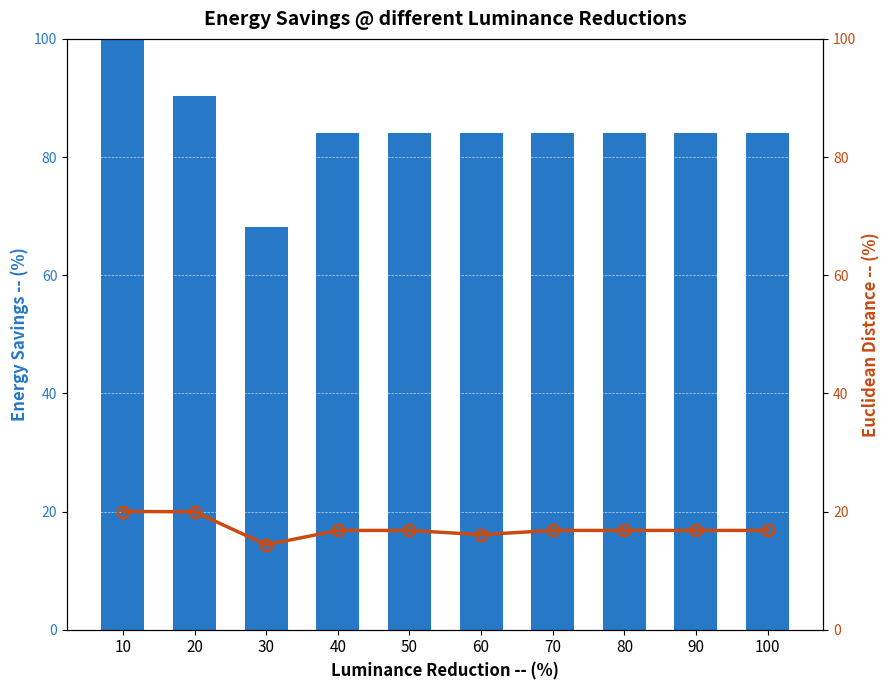

How many series are shown in this chart?

2